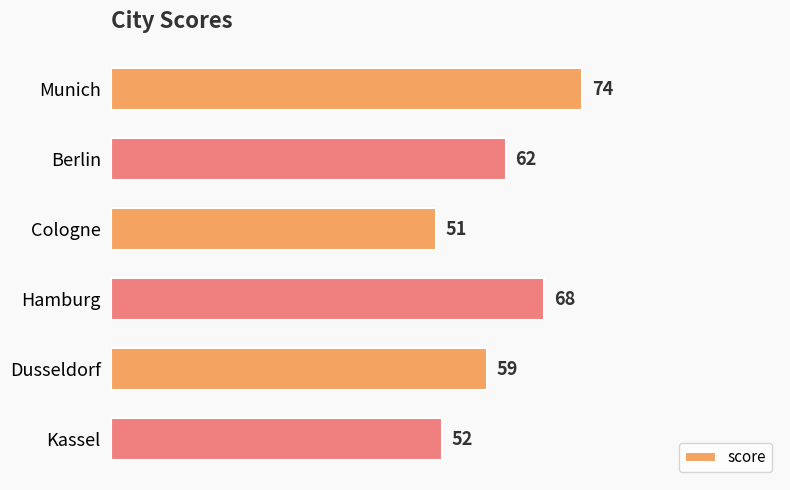

What is the difference between the second highest and minimum values?

17